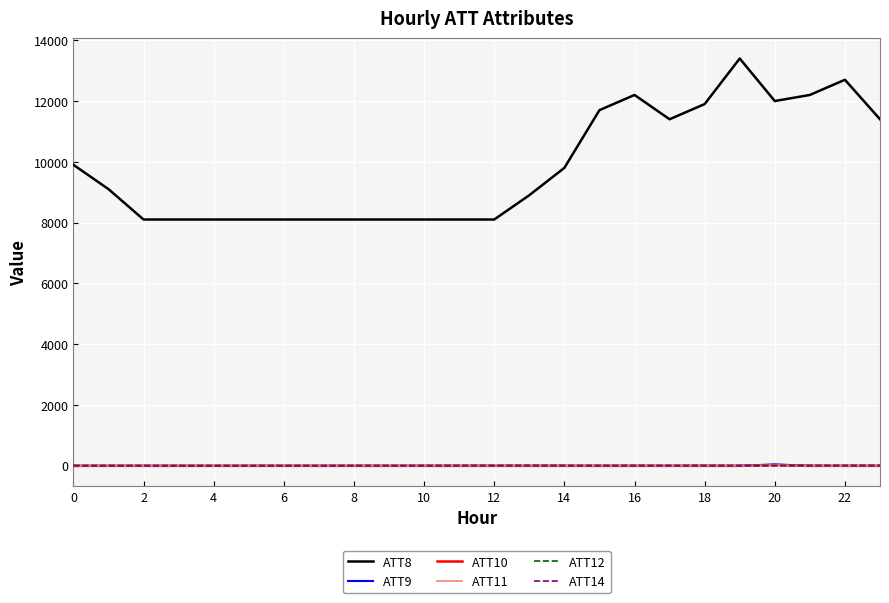

True or false: ATT12 and ATT8 cross at least once.

False